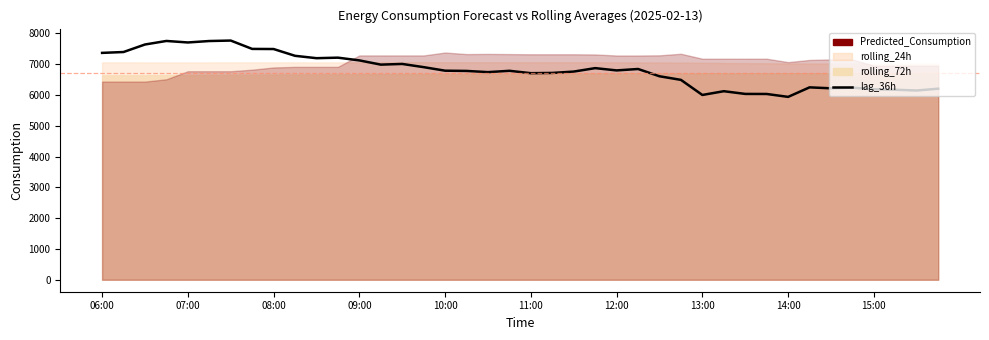

How many categories are shown in the chart?

40